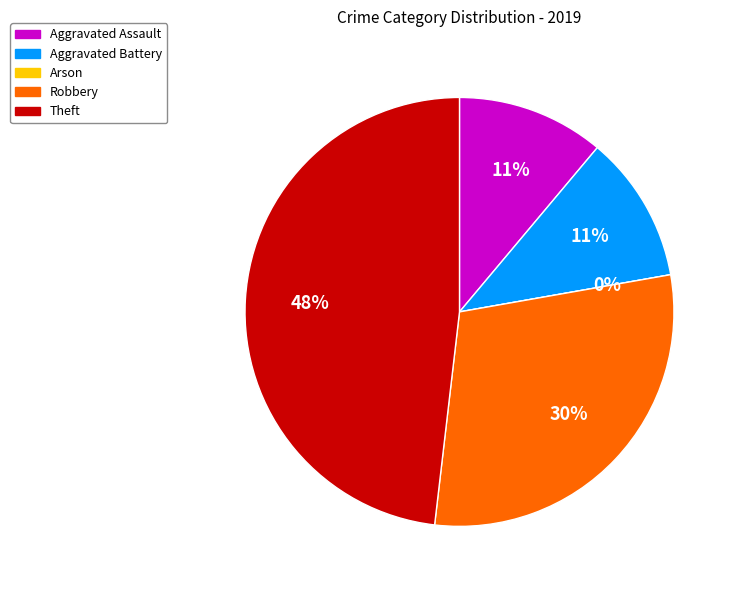

Rank the categories by value from highest to lowest.

Theft, Robbery, Aggravated Assault, Aggravated Battery, Arson